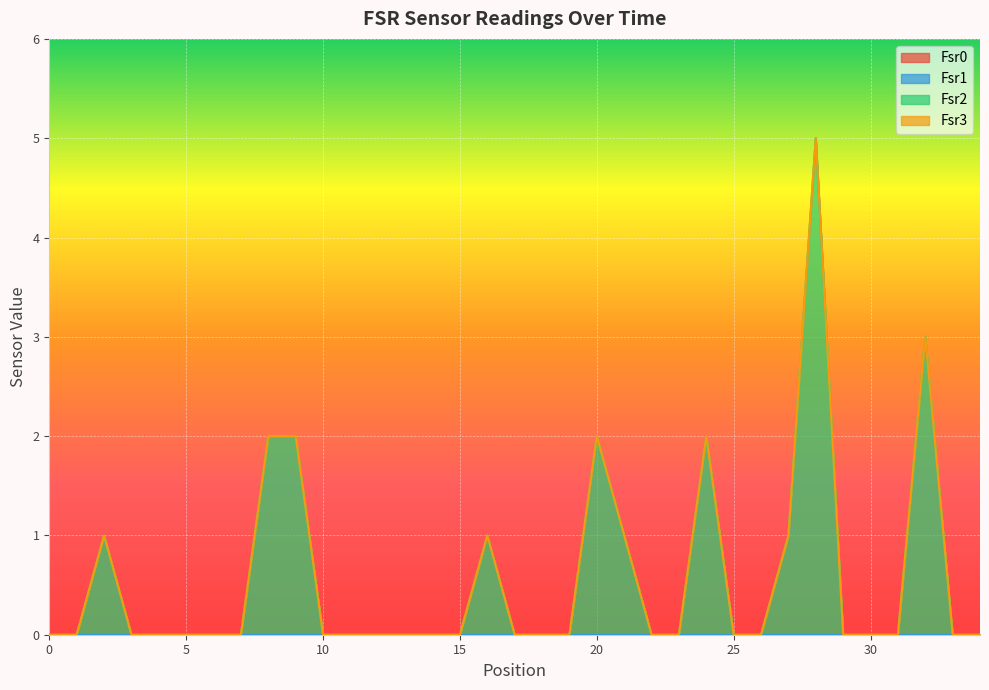

Reading left to right, what are all the values shown in this chart?

Fsr0: 0=0	1=0	2=0	3=0	4=0	5=0	6=0	7=0	8=0	9=0	10=0	11=0	12=0	13=0	14=0	15=0	16=0	17=0	18=0	19=0	20=0	21=0	22=0	23=0	24=0	25=0	26=0	27=0	28=0	29=0	30=0	31=0	32=0	33=0	34=0
Fsr1: 0=0	1=0	2=0	3=0	4=0	5=0	6=0	7=0	8=0	9=0	10=0	11=0	12=0	13=0	14=0	15=0	16=0	17=0	18=0	19=0	20=0	21=0	22=0	23=0	24=0	25=0	26=0	27=0	28=0	29=0	30=0	31=0	32=0	33=0	34=0
Fsr2: 0=0	1=0	2=1	3=0	4=0	5=0	6=0	7=0	8=2	9=2	10=0	11=0	12=0	13=0	14=0	15=0	16=1	17=0	18=0	19=0	20=2	21=1	22=0	23=0	24=2	25=0	26=0	27=1	28=5	29=0	30=0	31=0	32=3	33=0	34=0
Fsr3: 0=0	1=0	2=0	3=0	4=0	5=0	6=0	7=0	8=0	9=0	10=0	11=0	12=0	13=0	14=0	15=0	16=0	17=0	18=0	19=0	20=0	21=0	22=0	23=0	24=0	25=0	26=0	27=0	28=0	29=0	30=0	31=0	32=0	33=0	34=0